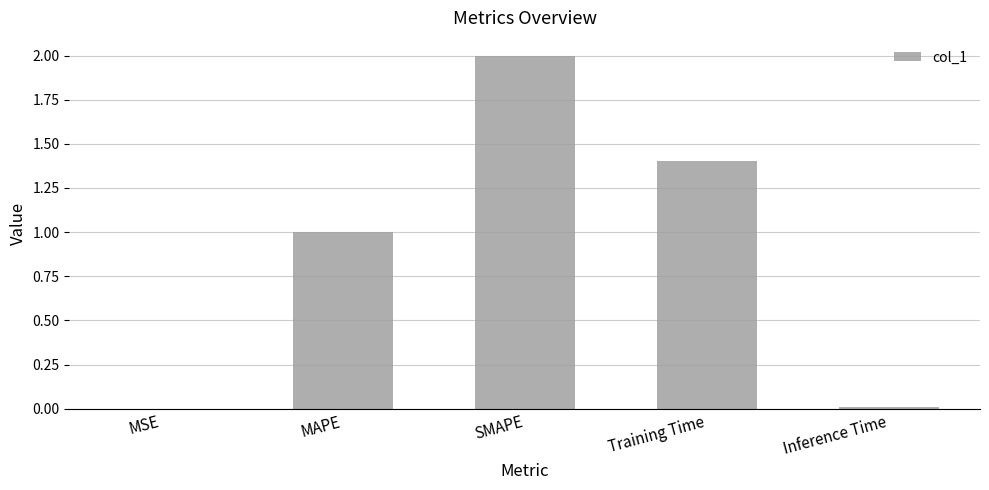

What is the average value?

0.9